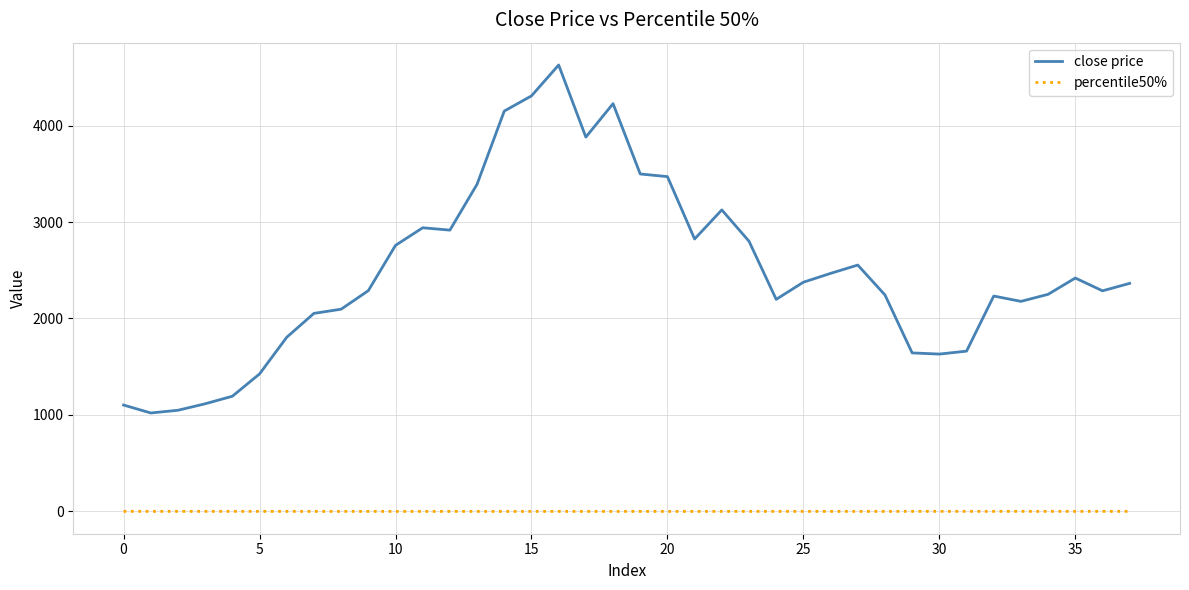

Which series has the largest total across all categories?

close price